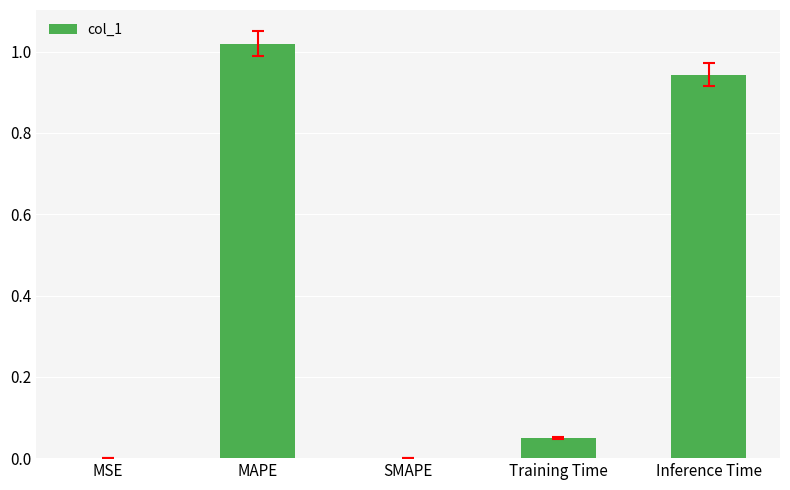

What is the change in value from SMAPE to Inference Time?

+0.9